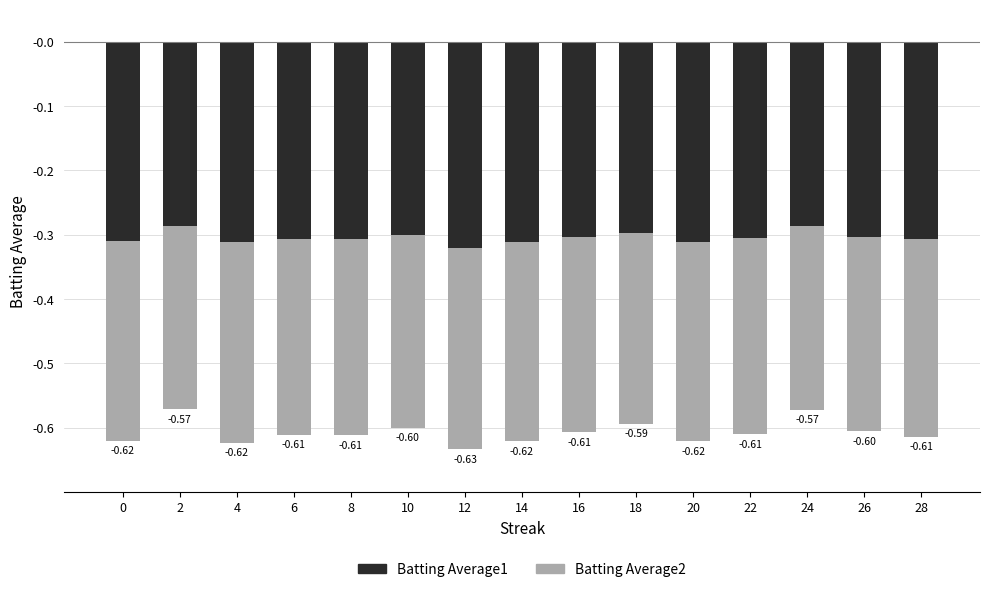

What is the lowest value of the Batting Average1 series?

-0.3